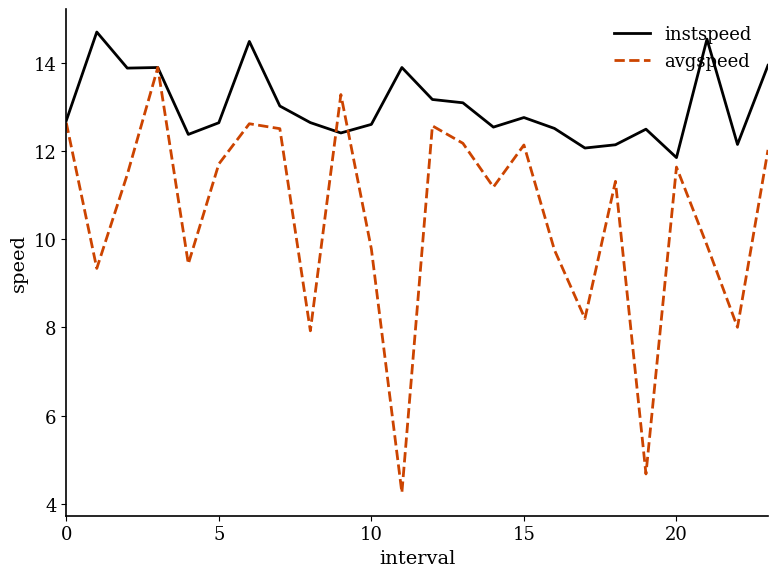

Which series has the largest total across all categories?

instspeed